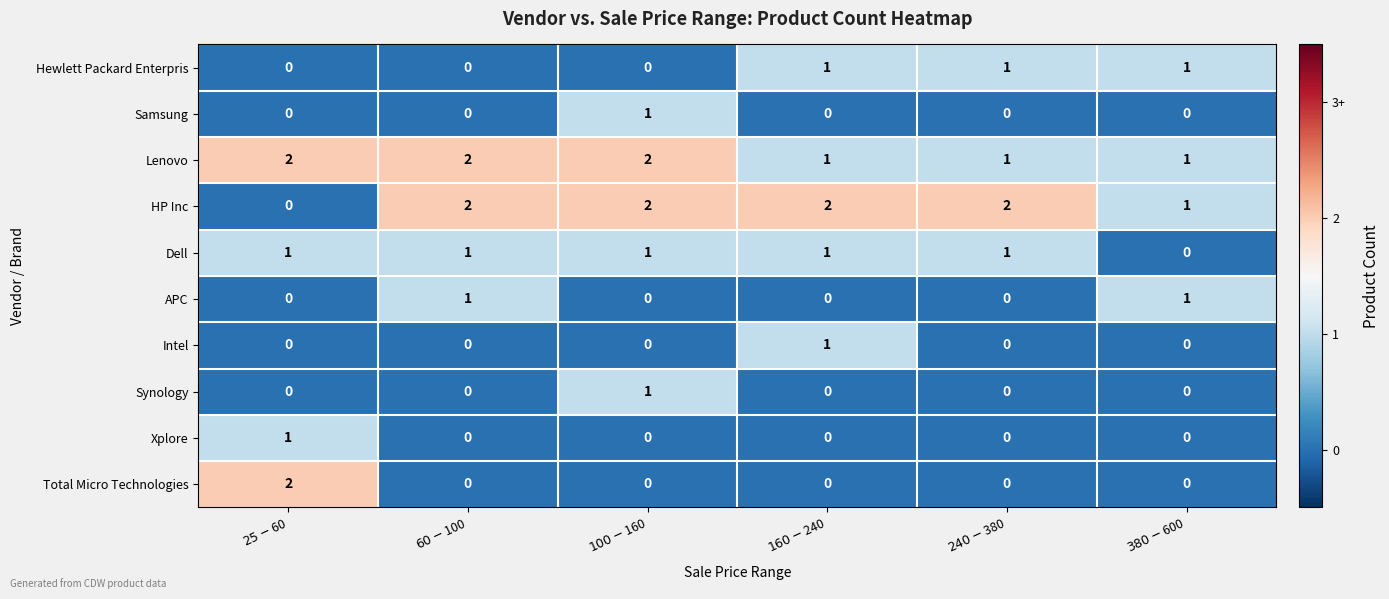

How many distinct data groups are displayed?

10